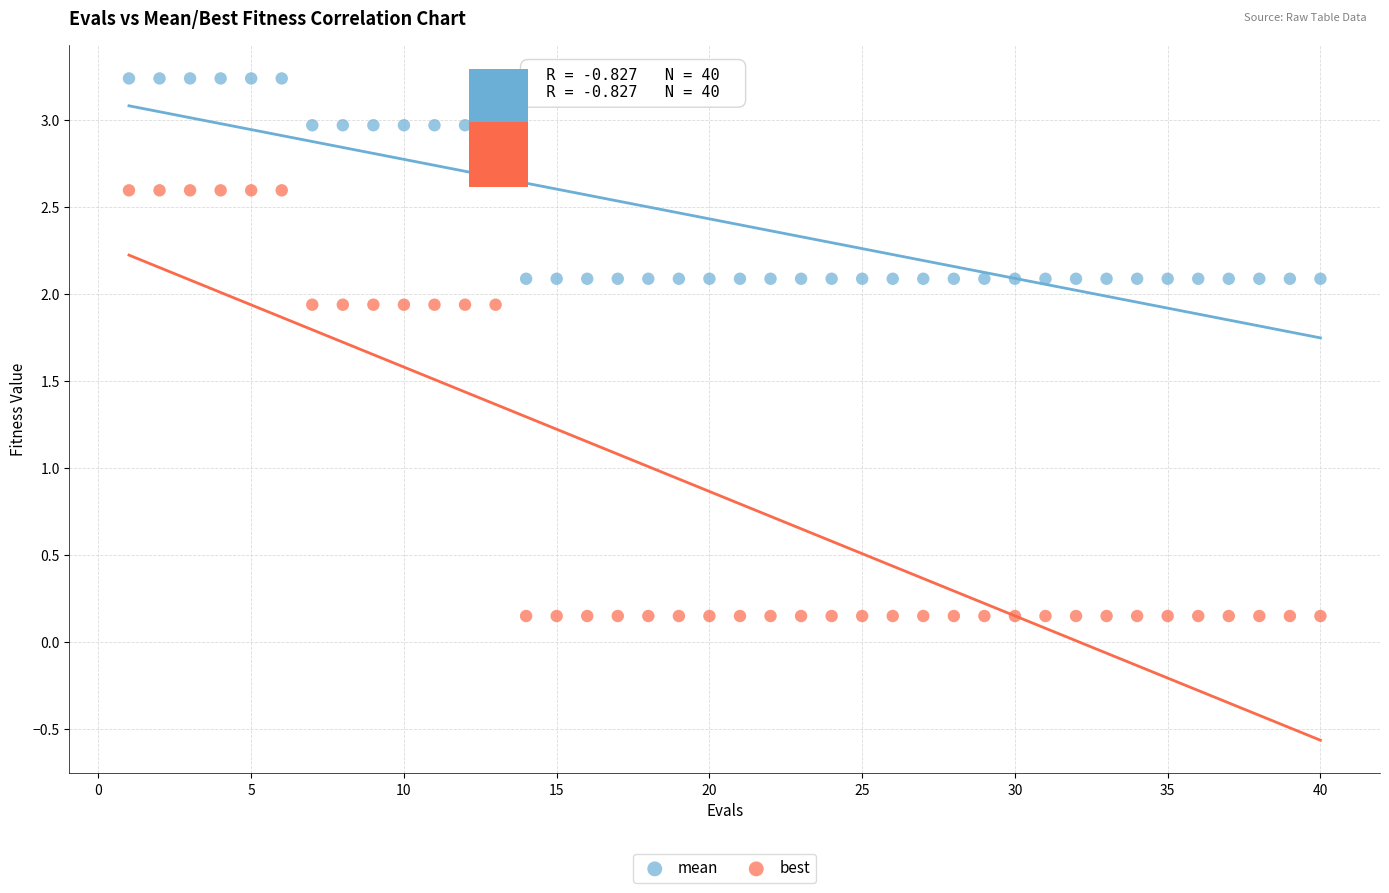

Across all data points, what is the range of X values (max minus min)?

39.0